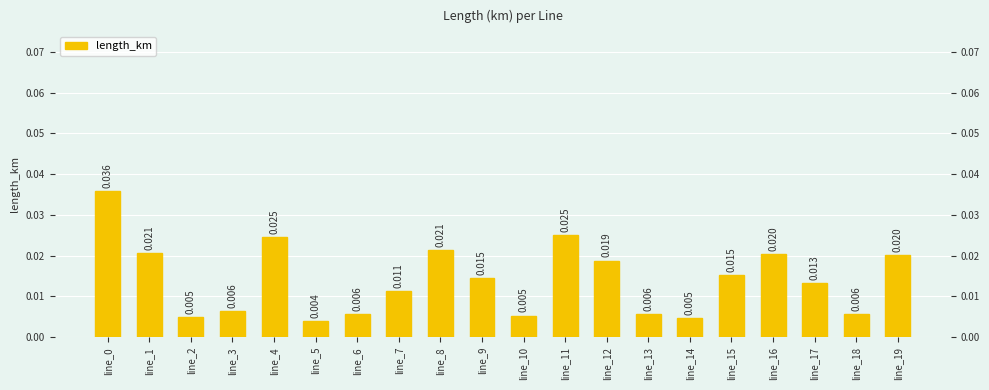

The value at line_13 is 0.0. True or false?

False